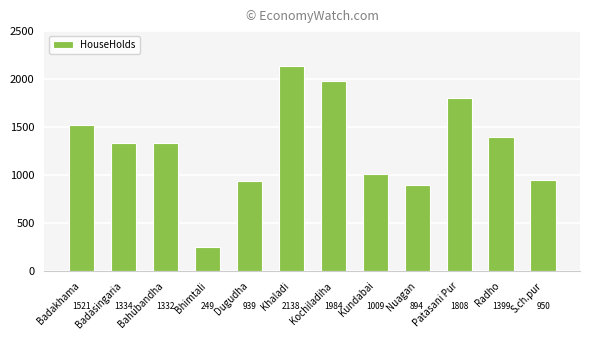

What is the maximum value shown in the chart?

2138